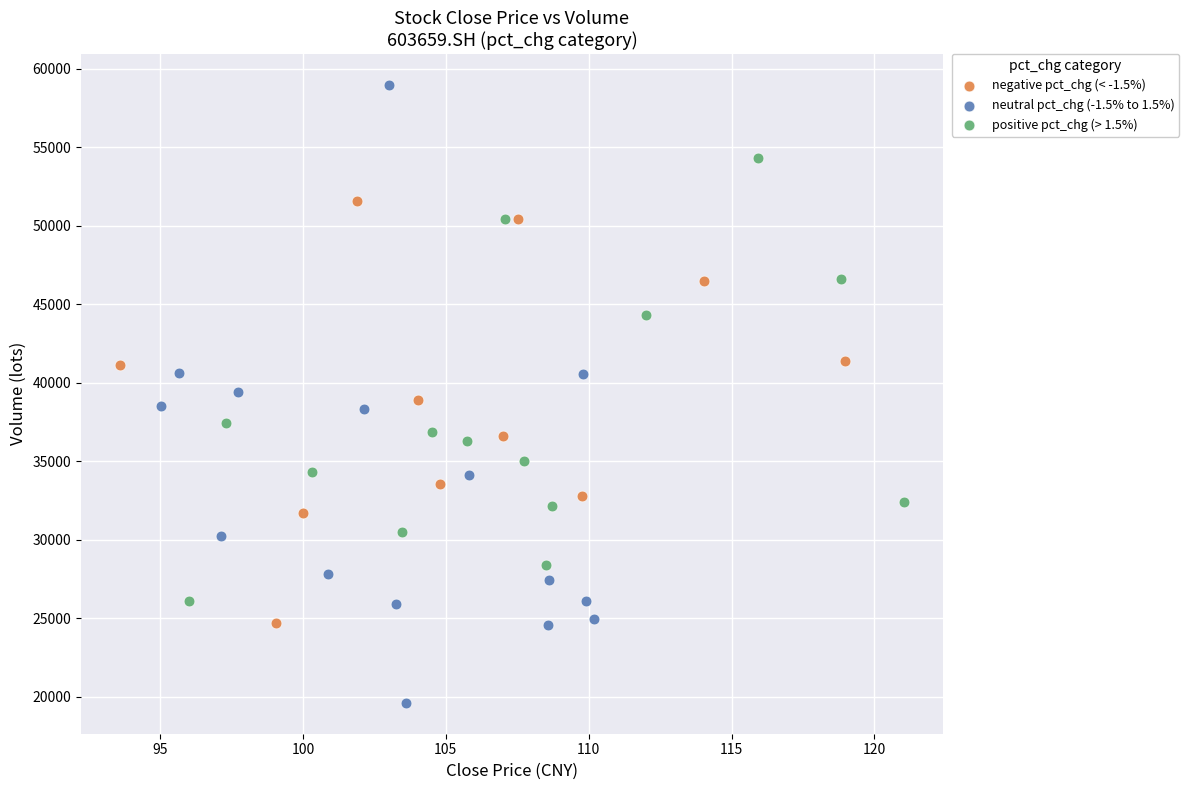

Which series has the widest spread of Y values?

neutral pct_chg (-1.5% to 1.5%)